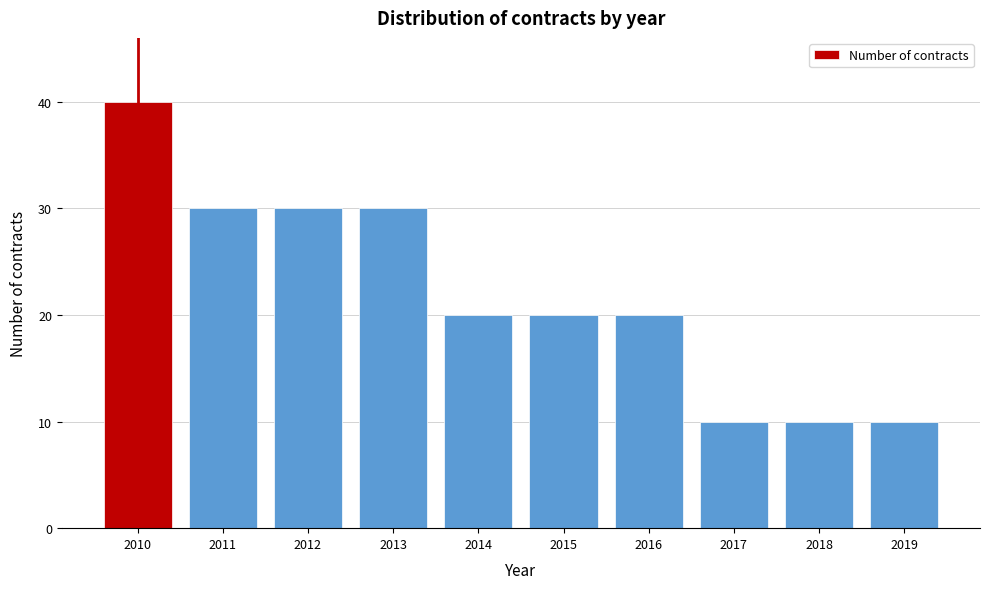

Reading left to right, what are all the values shown in this chart?

40	30	30	30	20	20	20	10	10	10